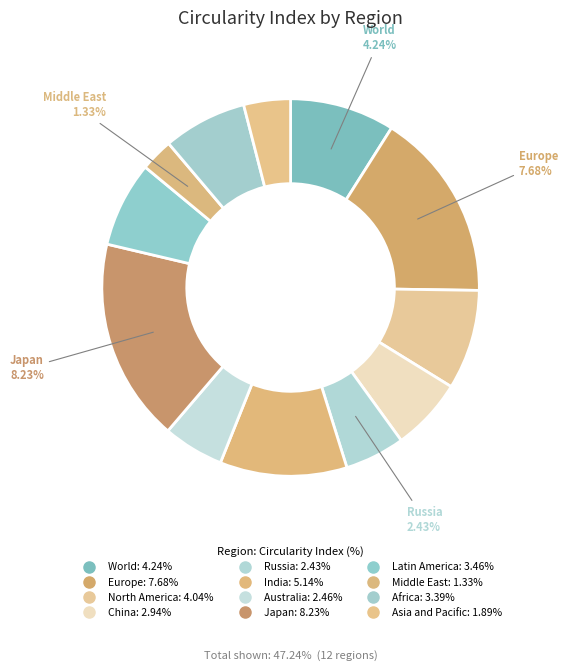

Rank the categories by value from highest to lowest.

Japan, Europe, India, World, North America, Latin America, Africa, China, Australia, Russia, Asia and Pacific, Middle East